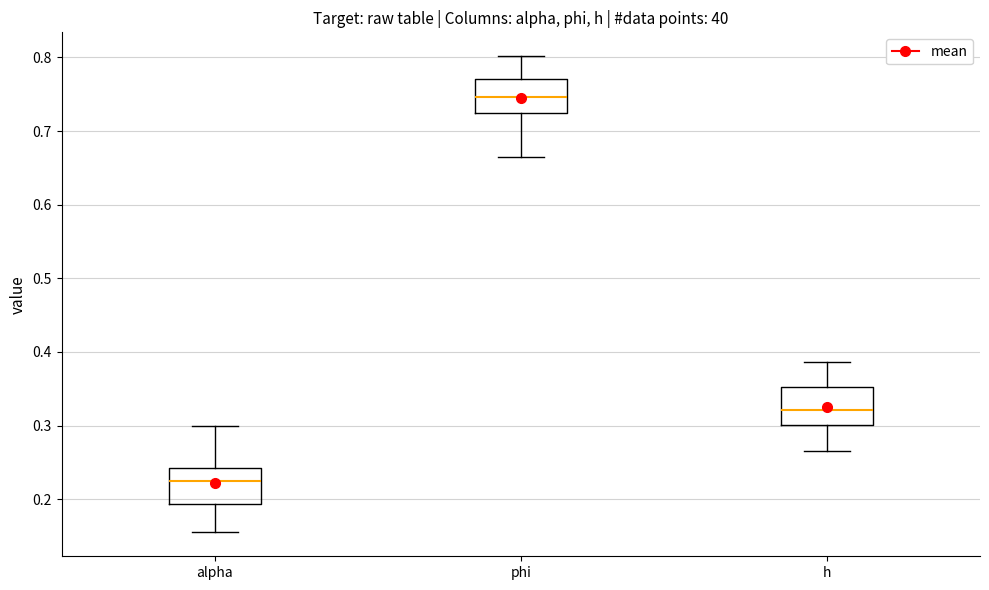

Where does the lower whisker of the box for alpha end on the y-axis? The values are not printed on the chart, so give them approximately, as read against the axis.

0.15